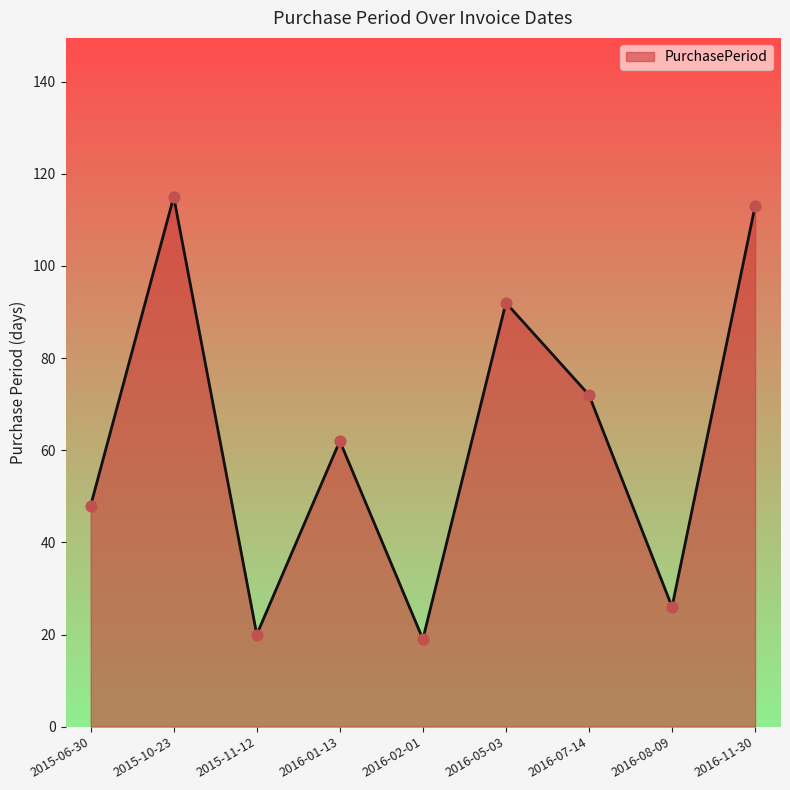

What is the ratio of the value at 2016-02-01 to the value at 2016-05-03?

0.2